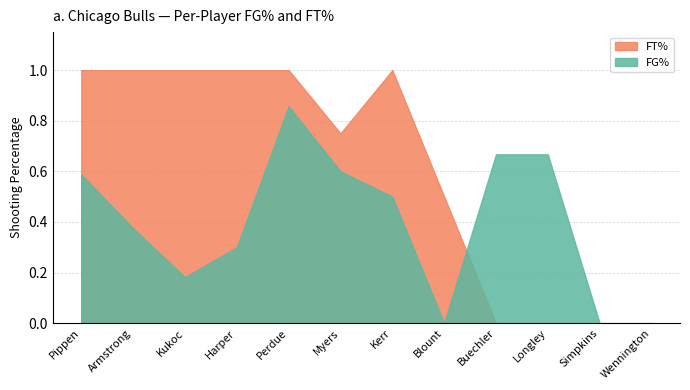

Reading left to right, transcribe all the data shown in this chart.

FG%: 0.6	0.4	0.2	0.3	0.9	0.6	0.5	0.0	0.7	0.7	0.0	0.0
FT%: 1.0	1.0	1.0	1.0	1.0	0.8	1.0	0.5	0.0	0.0	0.0	0.0